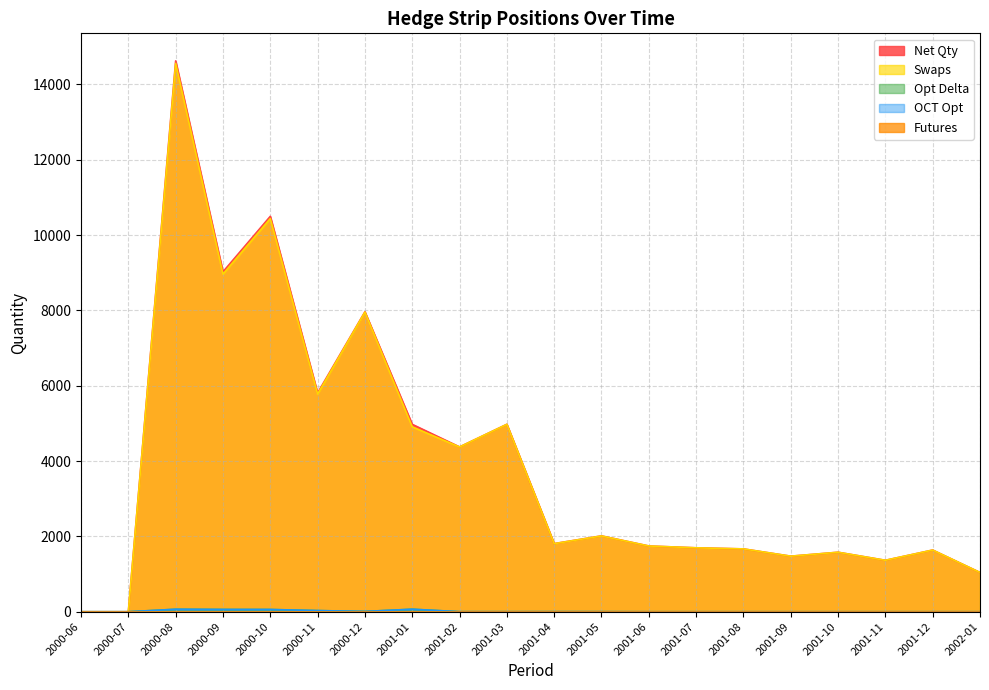

Where is Opt Delta nearest to the value 33?

2000-11